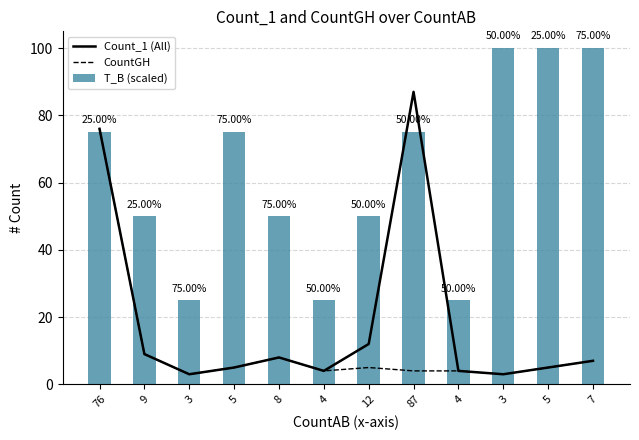

True or false: Count_1 (All) has a value of 4 at 4.

True